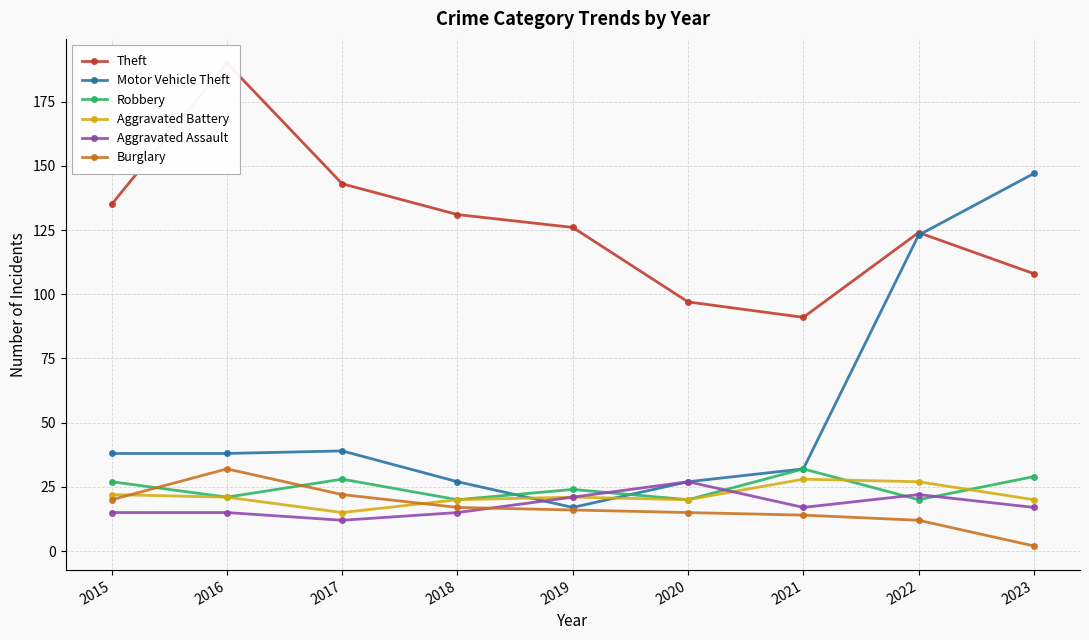

The value of Burglary at 2021 is 20. True or false?

False